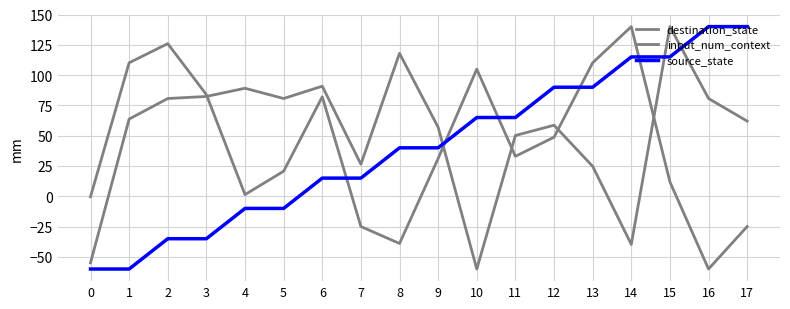

Rank the categories by source_state value from lowest to highest.

0, 1, 2, 3, 4, 5, 6, 7, 8, 9, 10, 11, 12, 13, 14, 15, 16, 17